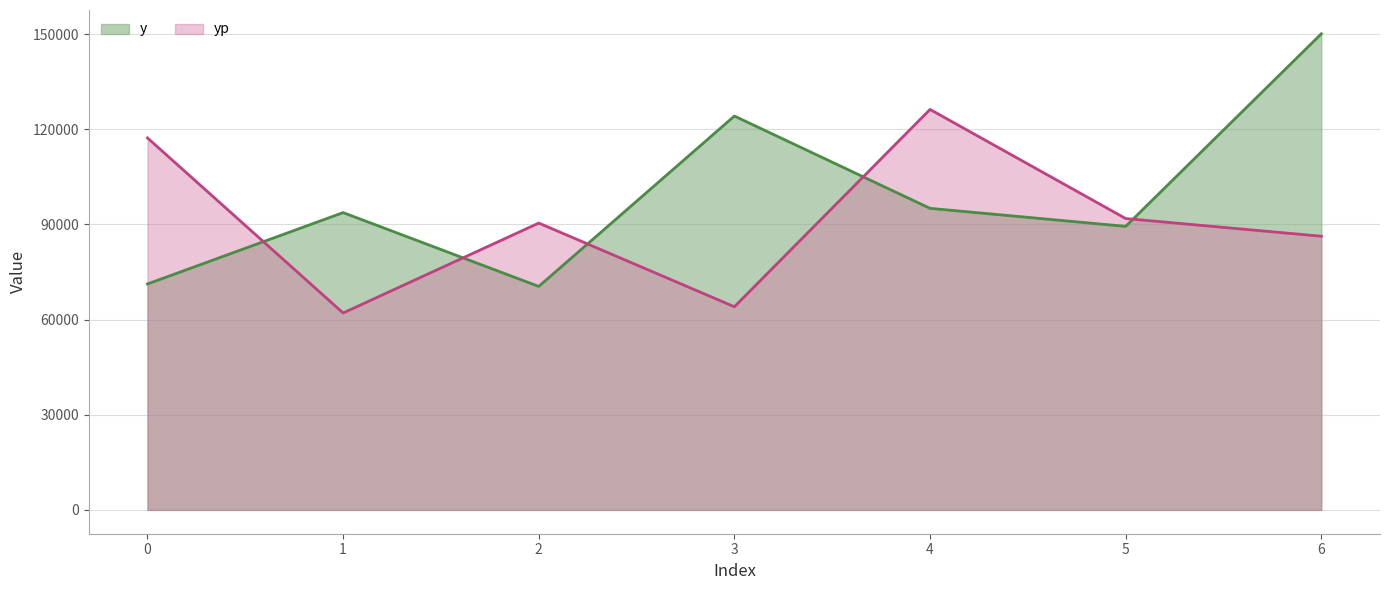

Rank the series by their maximum value, from lowest to highest.

yp, y